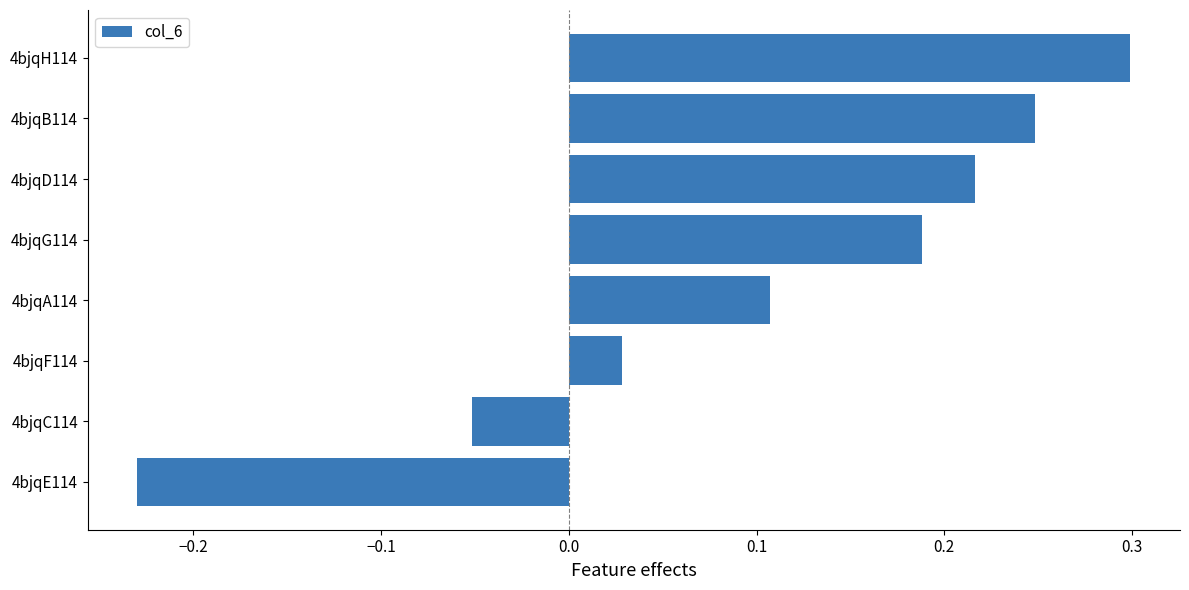

What is the difference between the values at 4bjqH114 and 4bjqC114?

0.4